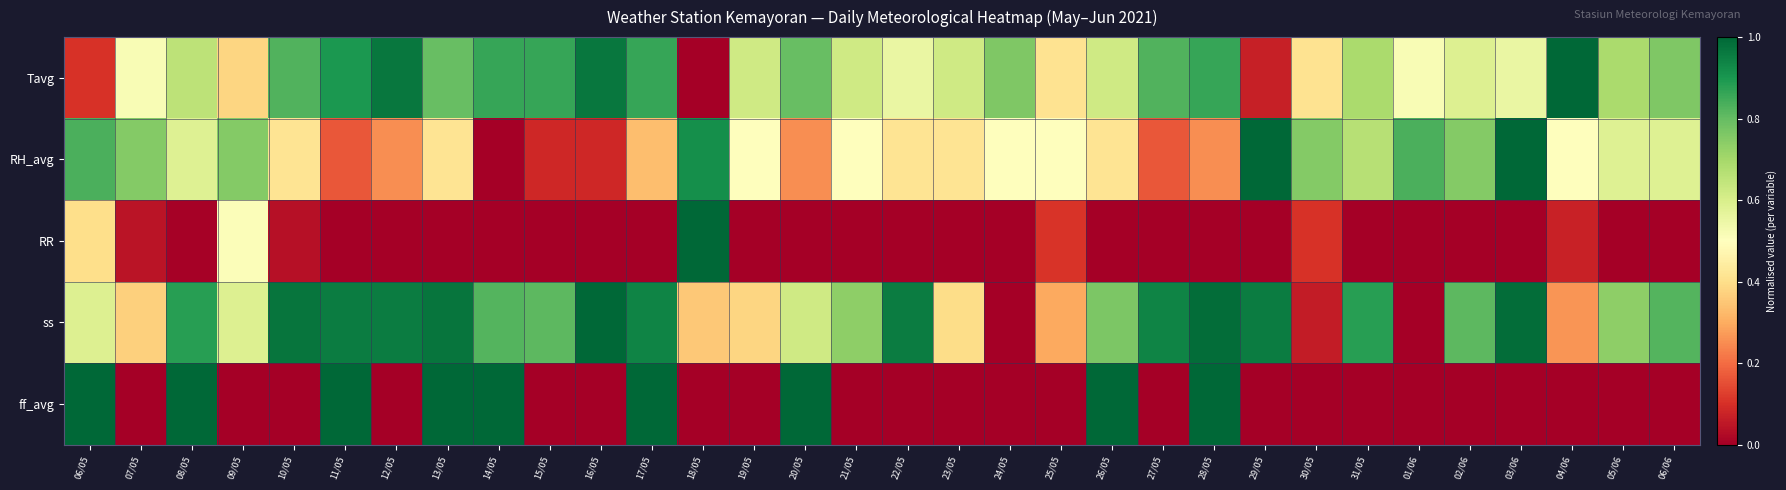

Reading left to right, list all the values displayed in this chart.

Tavg: 06/05=0.1	07/05=0.5	08/05=0.7	09/05=0.4	10/05=0.8	11/05=0.9	12/05=1.0	13/05=0.8	14/05=0.9	15/05=0.9	16/05=1.0	17/05=0.9	18/05=0.0	19/05=0.6	20/05=0.8	21/05=0.6	22/05=0.6	23/05=0.6	24/05=0.8	25/05=0.4	26/05=0.6	27/05=0.8	28/05=0.9	29/05=0.1	30/05=0.4	31/05=0.7	01/06=0.5	02/06=0.6	03/06=0.6	04/06=1.0	05/06=0.7	06/06=0.8
RH_avg: 06/05=0.8	07/05=0.8	08/05=0.6	09/05=0.8	10/05=0.4	11/05=0.2	12/05=0.2	13/05=0.4	14/05=0.0	15/05=0.1	16/05=0.1	17/05=0.3	18/05=0.9	19/05=0.5	20/05=0.2	21/05=0.5	22/05=0.4	23/05=0.4	24/05=0.5	25/05=0.5	26/05=0.4	27/05=0.2	28/05=0.2	29/05=1.0	30/05=0.8	31/05=0.7	01/06=0.8	02/06=0.8	03/06=1.0	04/06=0.5	05/06=0.6	06/06=0.6
RR: 06/05=0.4	07/05=0.0	08/05=0.0	09/05=0.5	10/05=0.0	11/05=0.0	12/05=0.0	13/05=0.0	14/05=0.0	15/05=0.0	16/05=0.0	17/05=0.0	18/05=1.0	19/05=0.0	20/05=0.0	21/05=0.0	22/05=0.0	23/05=0.0	24/05=0.0	25/05=0.1	26/05=0.0	27/05=0.0	28/05=0.0	29/05=0.0	30/05=0.1	31/05=0.0	01/06=0.0	02/06=0.0	03/06=0.0	04/06=0.1	05/06=0.0	06/06=0.0
ss: 06/05=0.6	07/05=0.4	08/05=0.9	09/05=0.6	10/05=1.0	11/05=1.0	12/05=1.0	13/05=1.0	14/05=0.8	15/05=0.8	16/05=1.0	17/05=0.9	18/05=0.4	19/05=0.4	20/05=0.6	21/05=0.7	22/05=1.0	23/05=0.4	24/05=0.0	25/05=0.3	26/05=0.8	27/05=0.9	28/05=1.0	29/05=1.0	30/05=0.1	31/05=0.9	01/06=0.0	02/06=0.8	03/06=1.0	04/06=0.3	05/06=0.7	06/06=0.8
ff_avg: 06/05=1.0	07/05=0.0	08/05=1.0	09/05=0.0	10/05=0.0	11/05=1.0	12/05=0.0	13/05=1.0	14/05=1.0	15/05=0.0	16/05=0.0	17/05=1.0	18/05=0.0	19/05=0.0	20/05=1.0	21/05=0.0	22/05=0.0	23/05=0.0	24/05=0.0	25/05=0.0	26/05=1.0	27/05=0.0	28/05=1.0	29/05=0.0	30/05=0.0	31/05=0.0	01/06=0.0	02/06=0.0	03/06=0.0	04/06=0.0	05/06=0.0	06/06=0.0